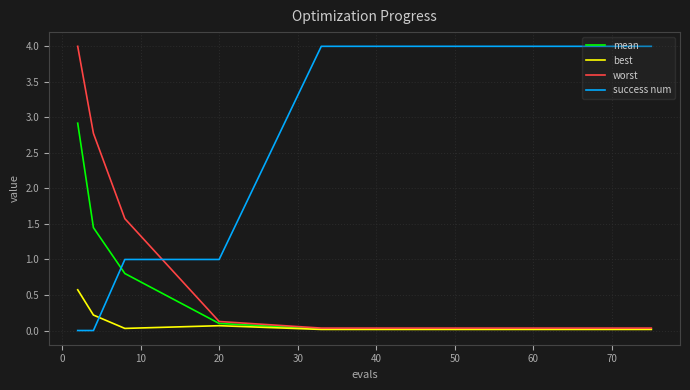

What is the maximum value shown in the chart?

4.0